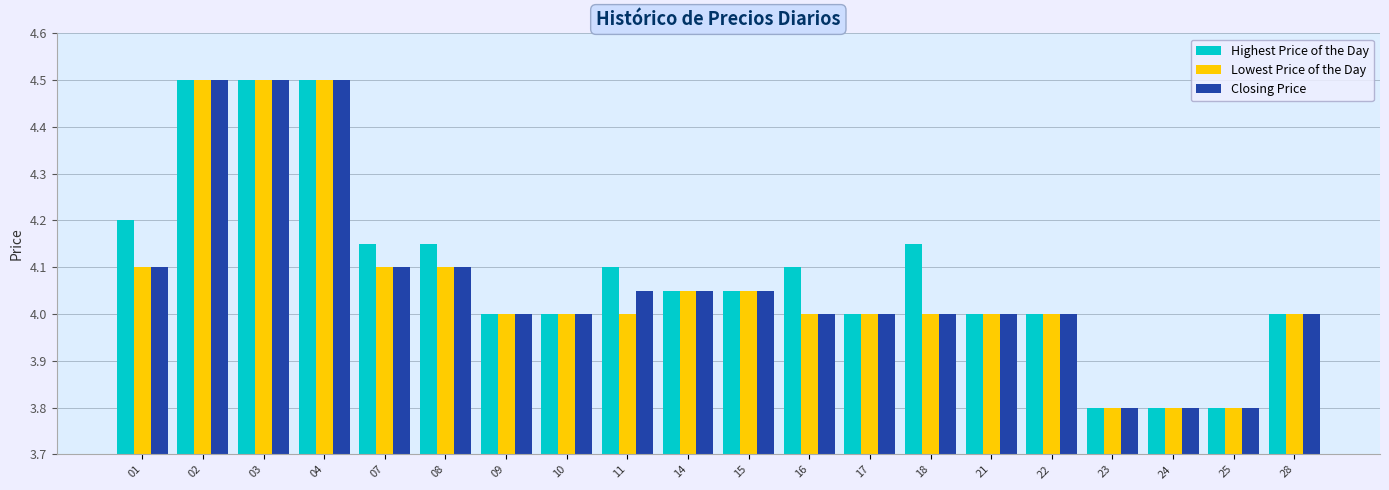

Does the chart contain stacked bars?

No